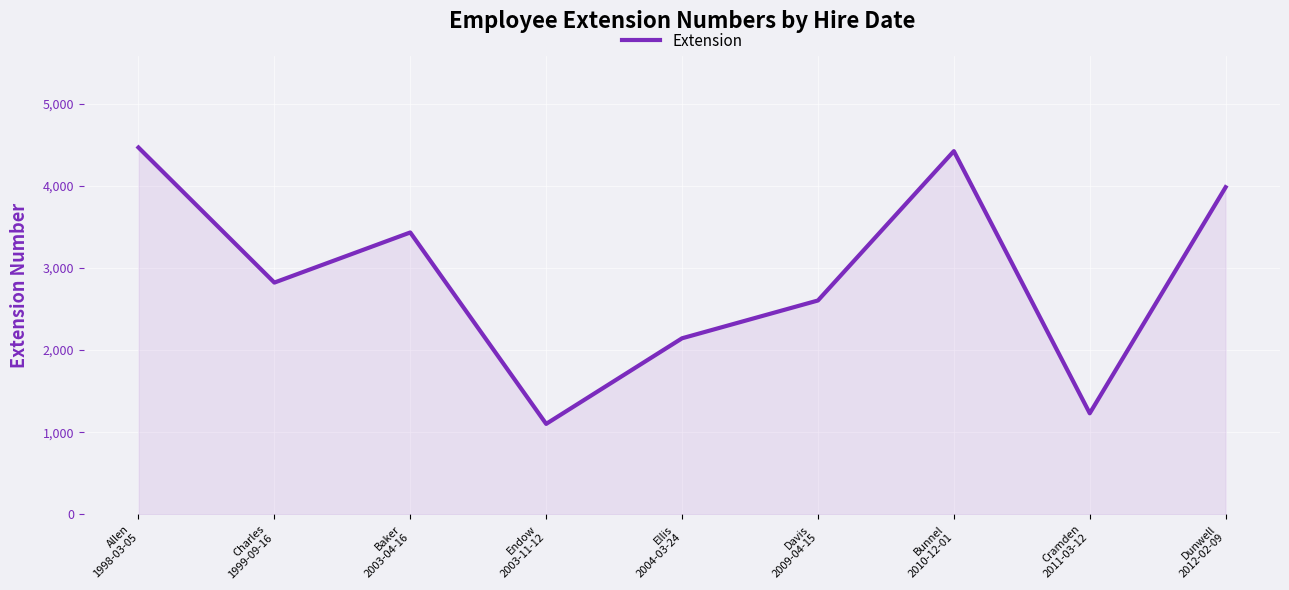

Reading right to left, what are all the values shown in this chart?

3983	1231	4422	2604	2144	1102	3432	2822	4466